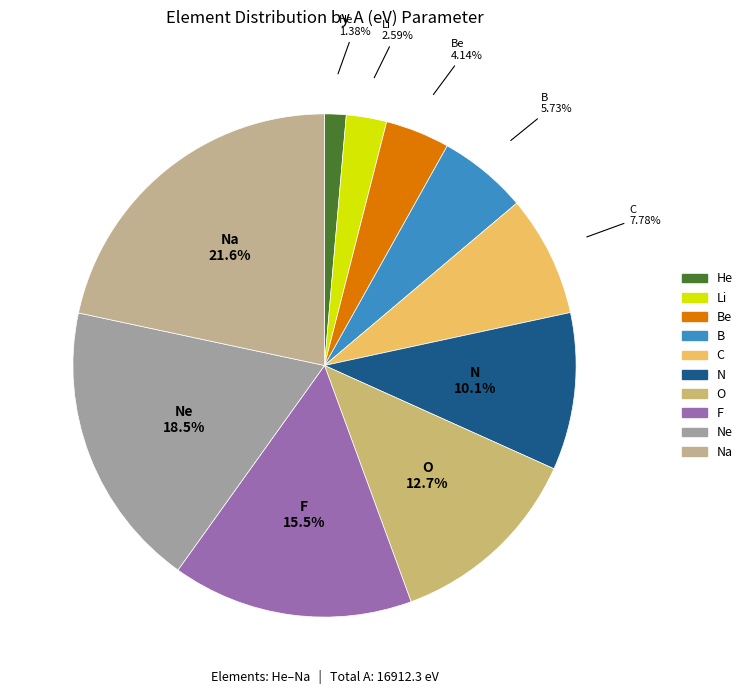

How many segments does this pie chart have?

10